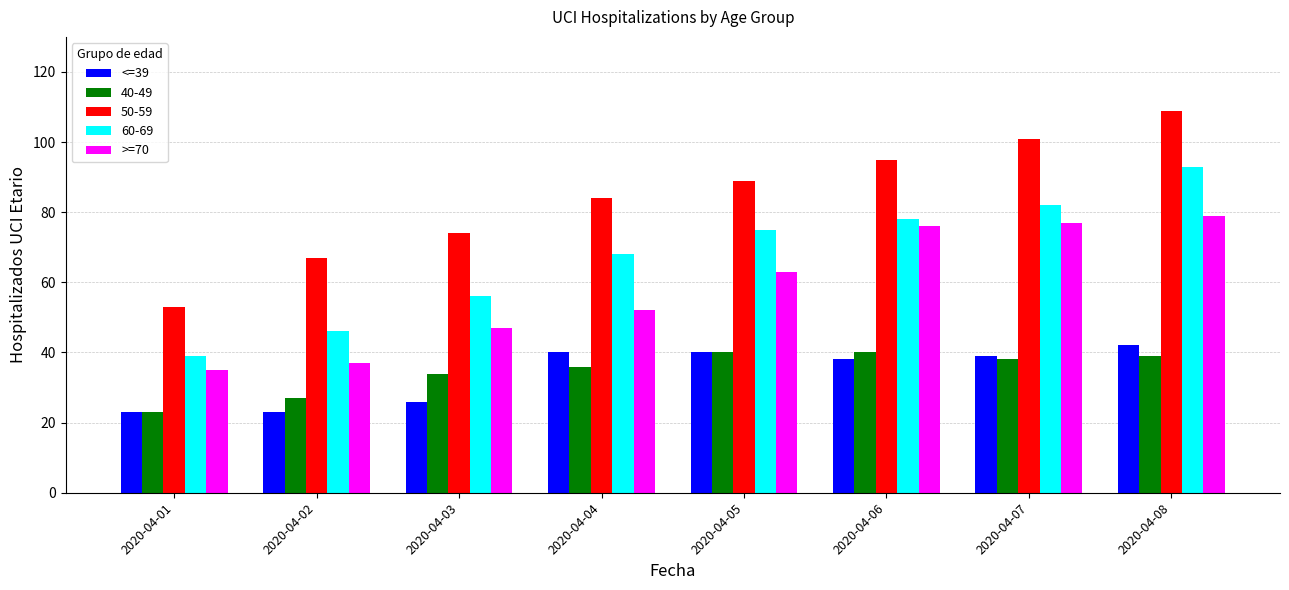

Is it true that >=70 equals 77 at 2020-04-07?

True